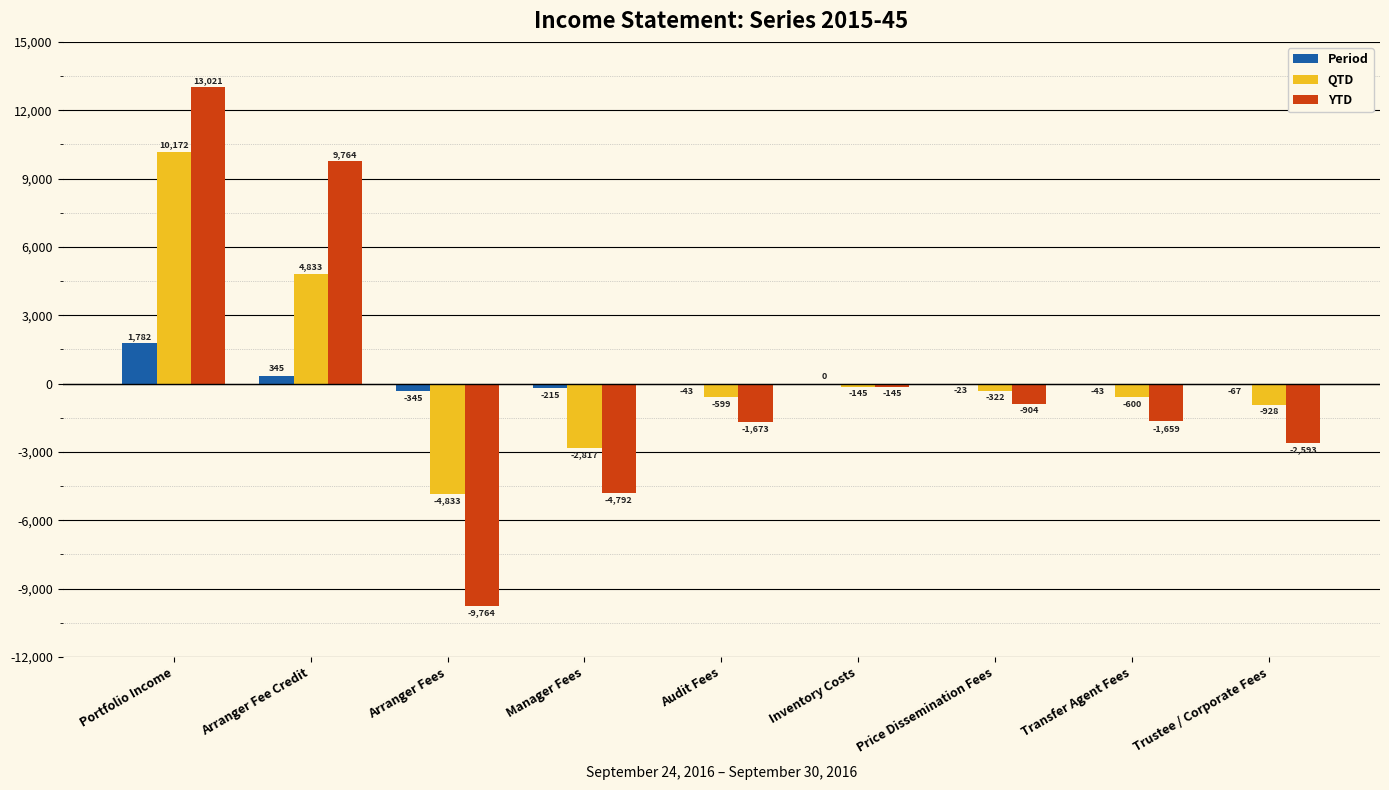

Is the value of Period at Portfolio Income greater than the value of QTD at Price Dissemination Fees?

Yes